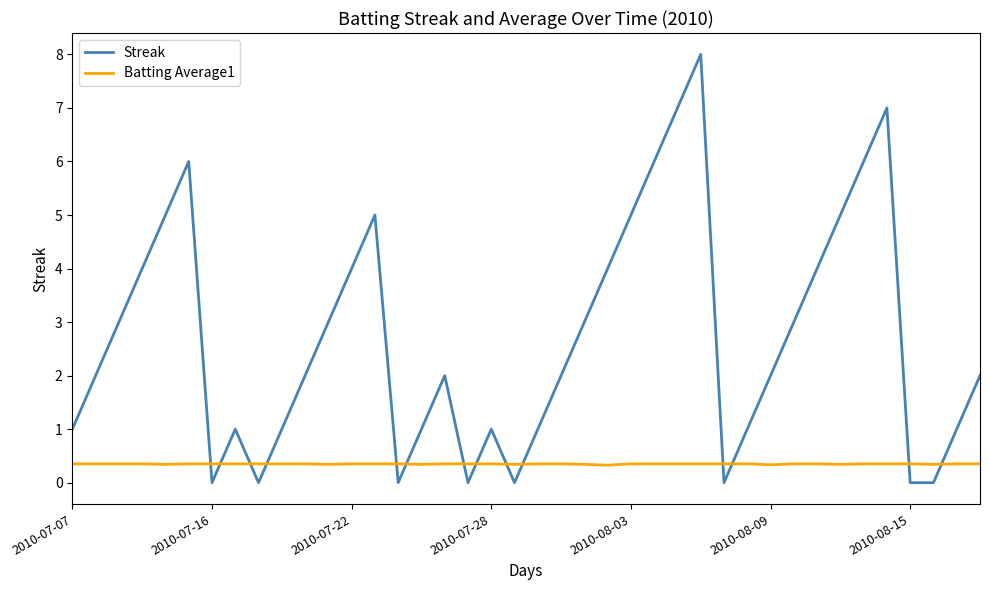

What is the minimum value for Batting Average1?

0.3